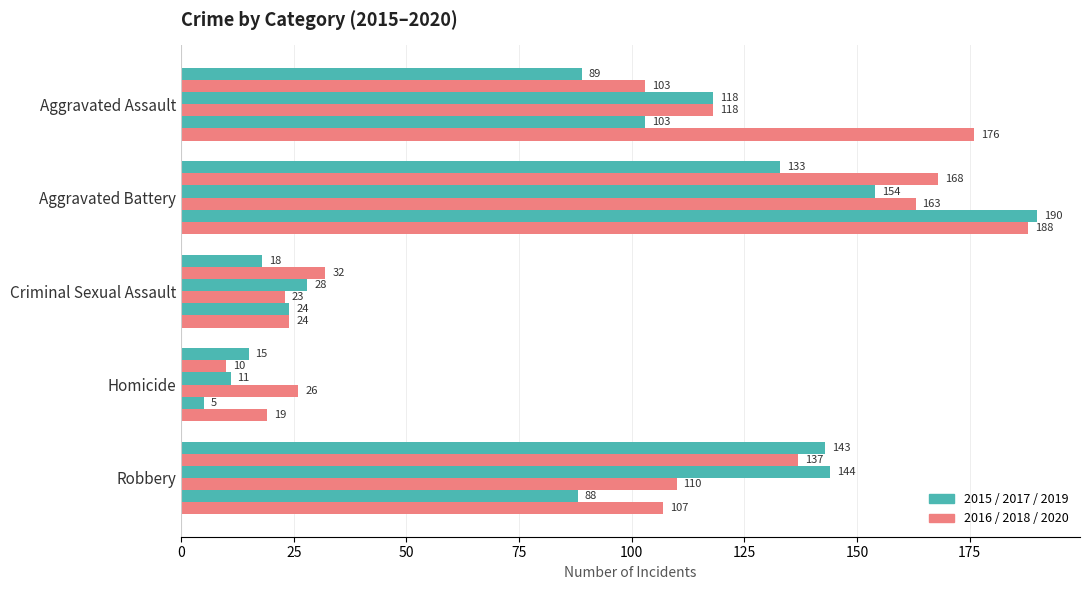

Count the number of data series in this chart.

6